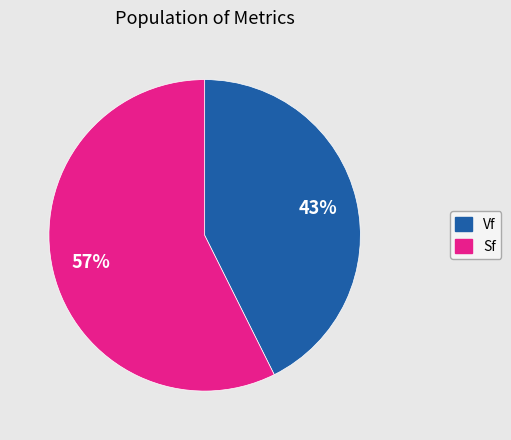

Which category has the smallest portion of the pie?

Vf